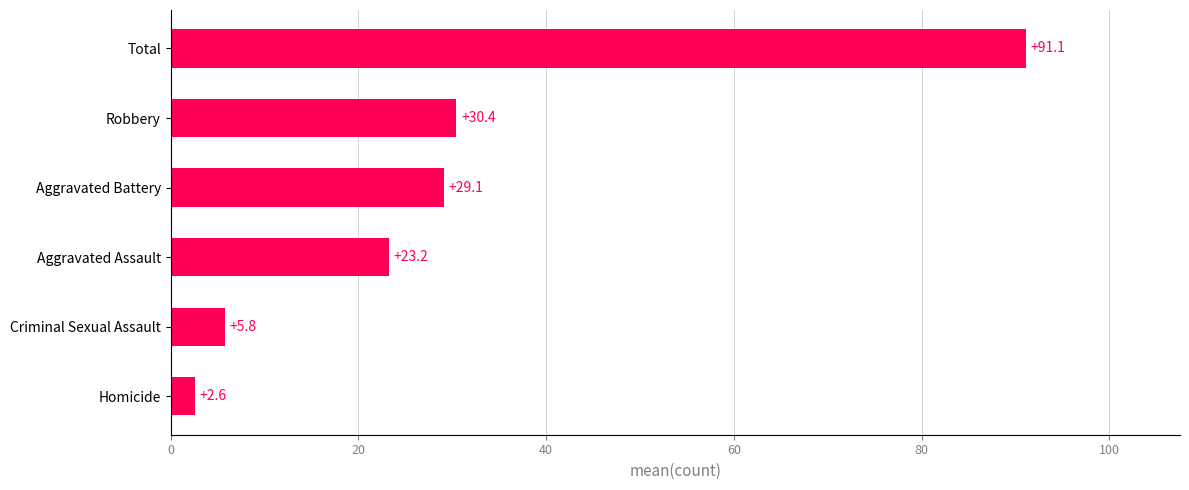

The chart shows a value of 23.2 at Aggravated Assault. True or false?

True